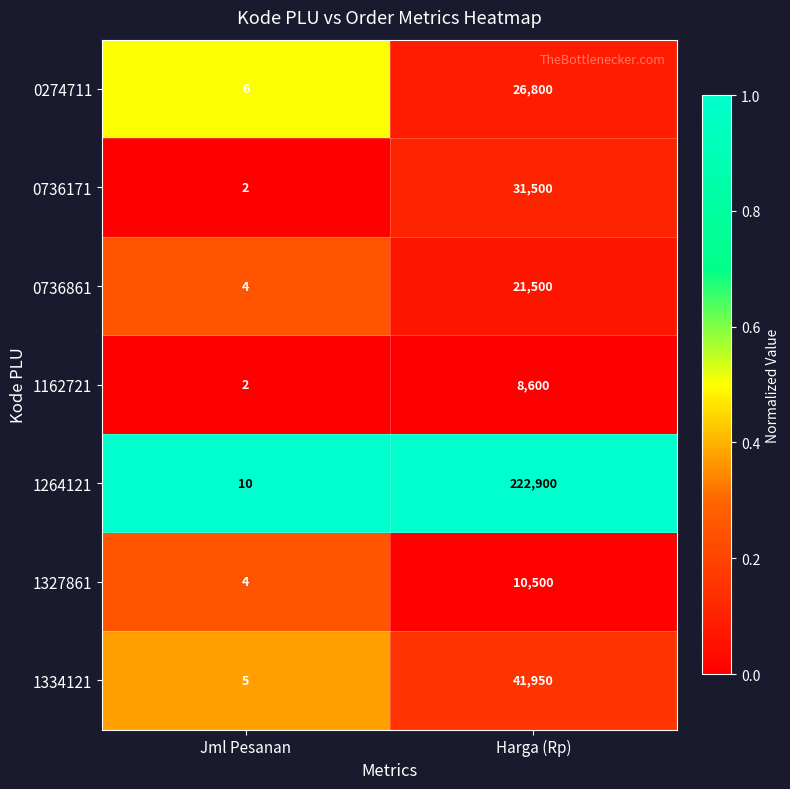

Which series has the largest total across all categories?

1264121